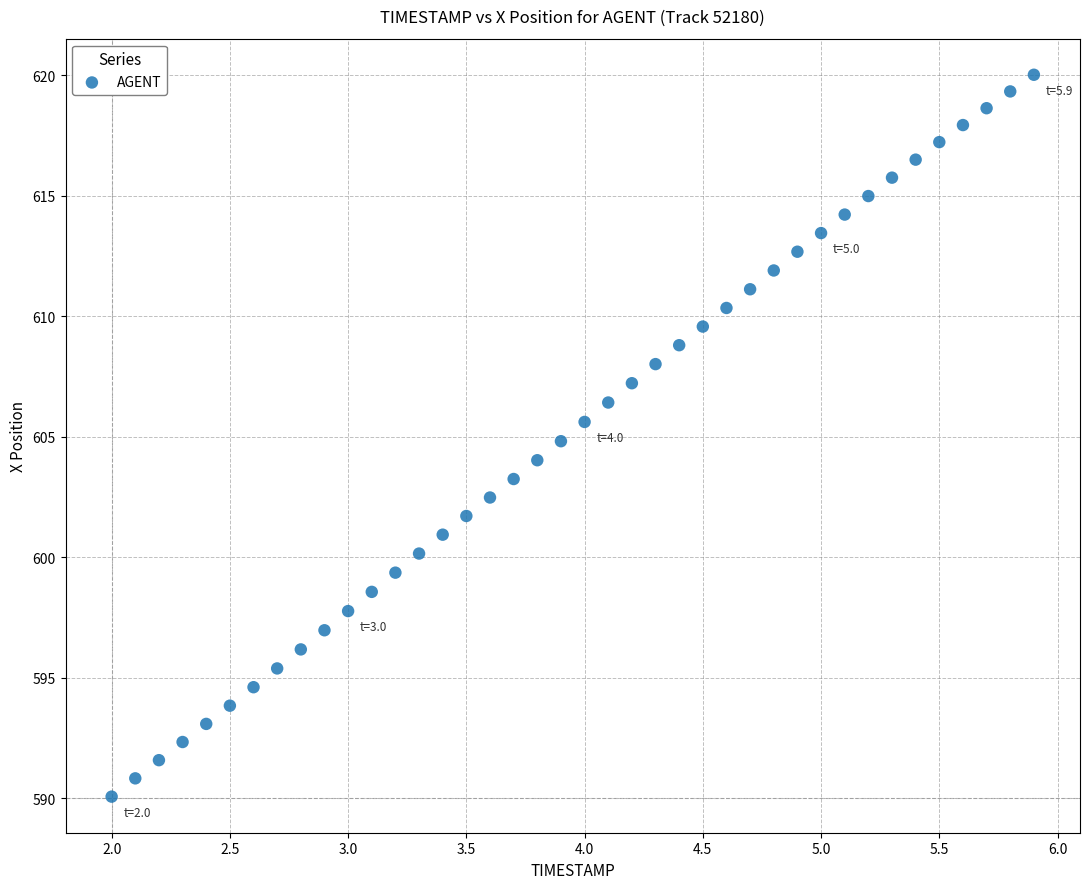

What is the range of Y values (max minus min)?

29.9